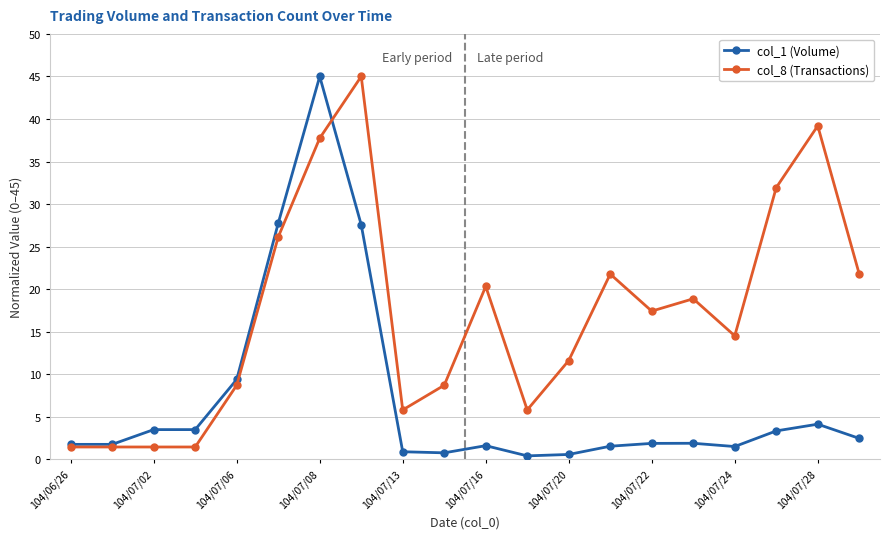

List the series in order of their overall mean, highest first.

col_8 (Transactions), col_1 (Volume)